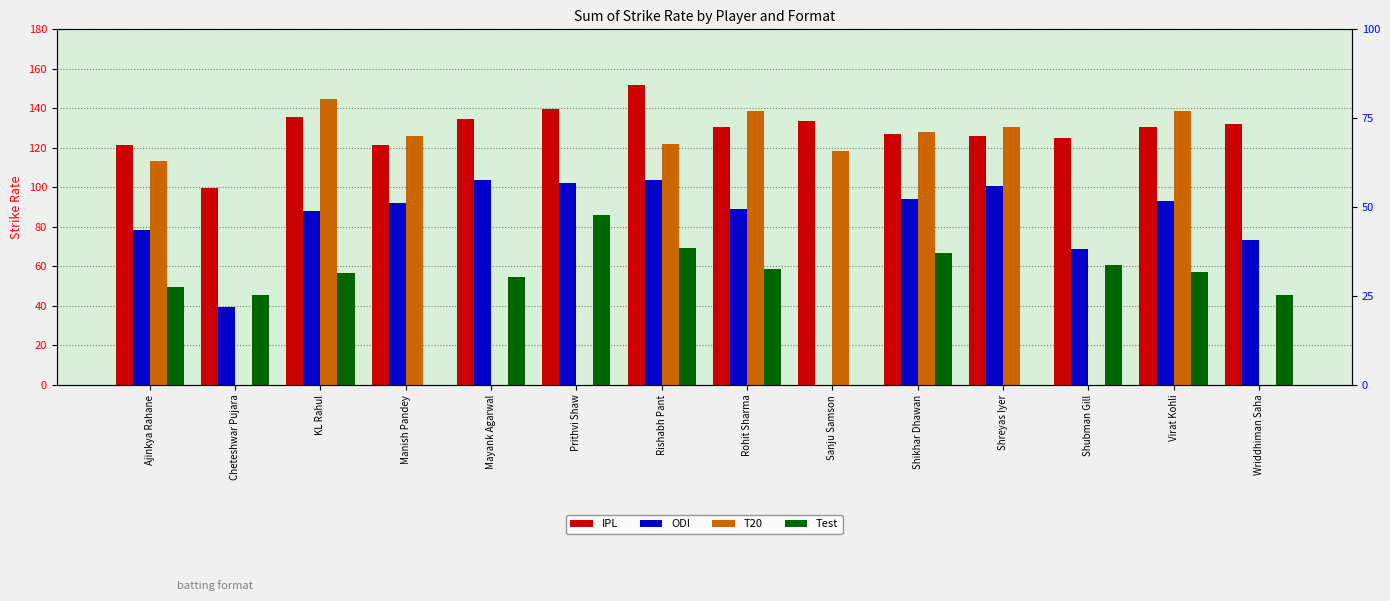

What is the label of the 10th bar from the right?

Mayank Agarwal